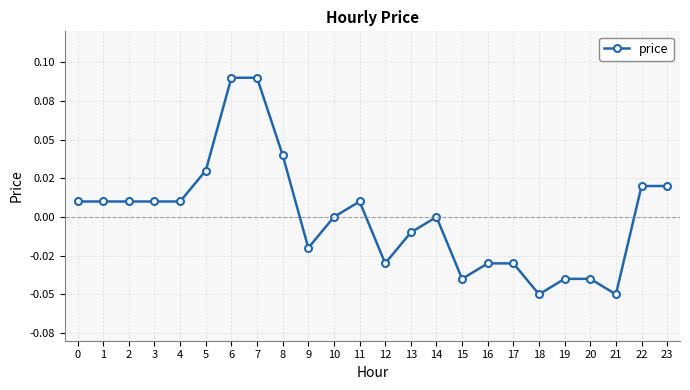

Is this an area chart (filled region under the line)?

No